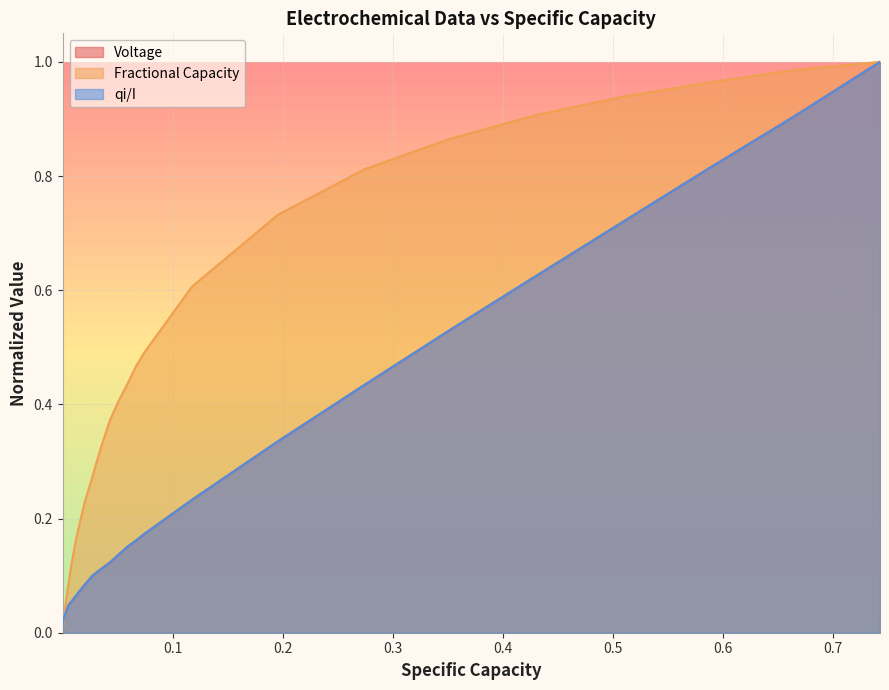

How many times do qi/I and Voltage cross each other?

2